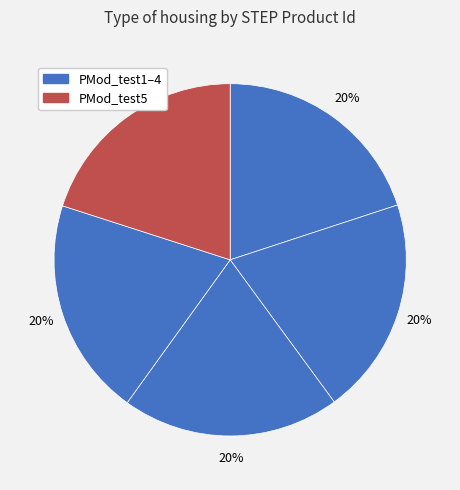

How many slices are in this pie chart?

5